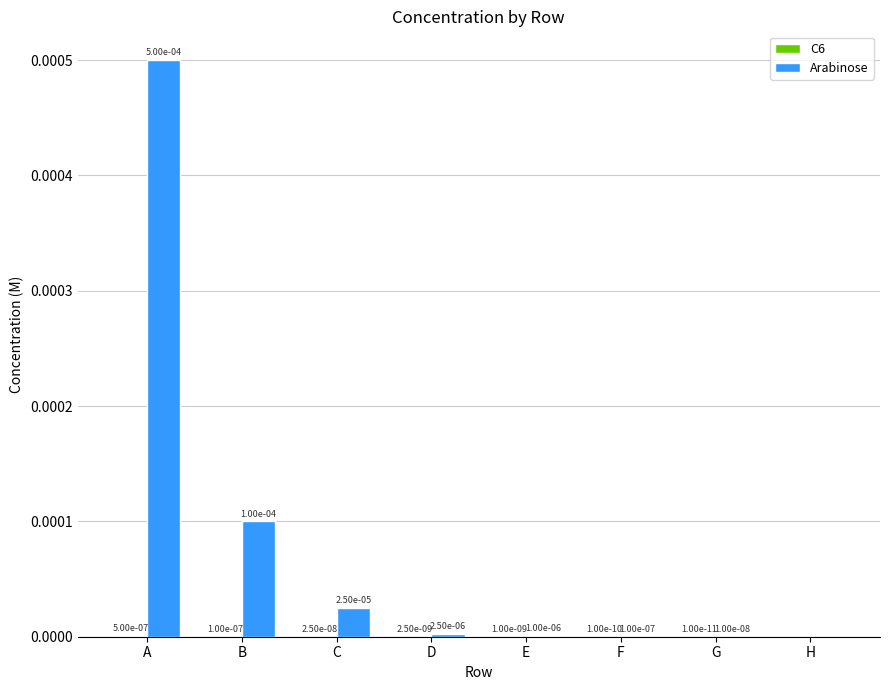

Is it true that Arabinose equals 0.0 at C?

True